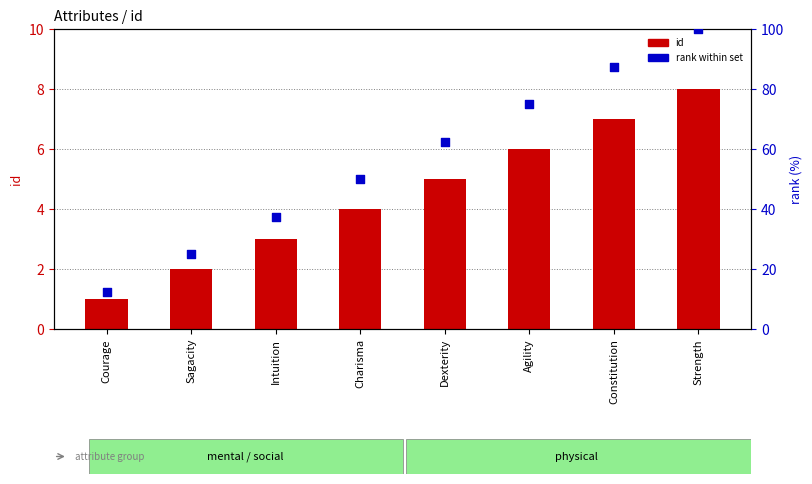

Which series reaches the minimum Y coordinate?

id